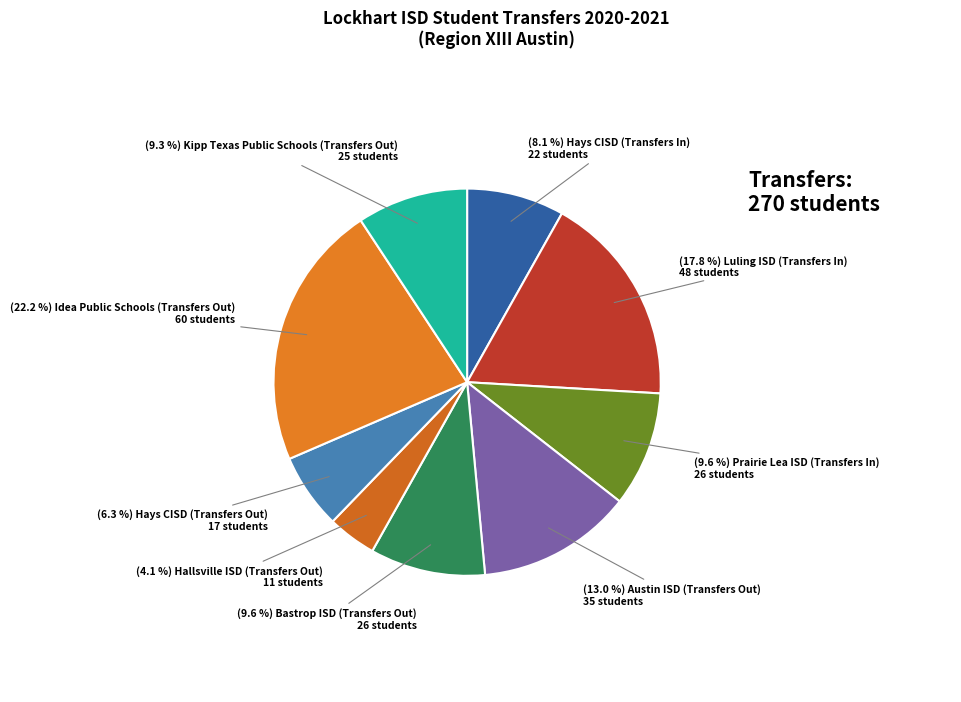

Is there a majority slice in this chart?

No